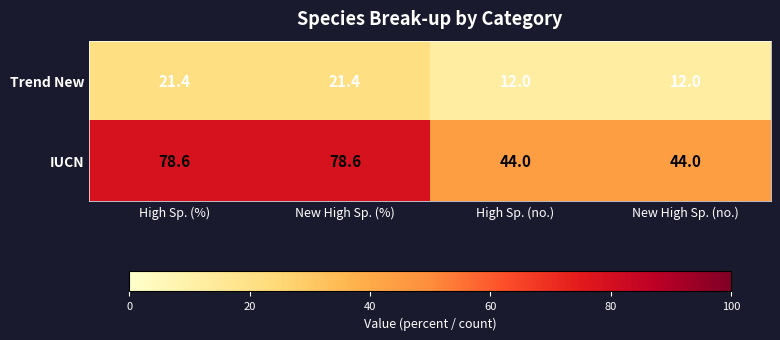

Reading left to right, extract all data points from this chart.

Trend New: 21.4	21.4	12.0	12.0
IUCN: 78.6	78.6	44.0	44.0